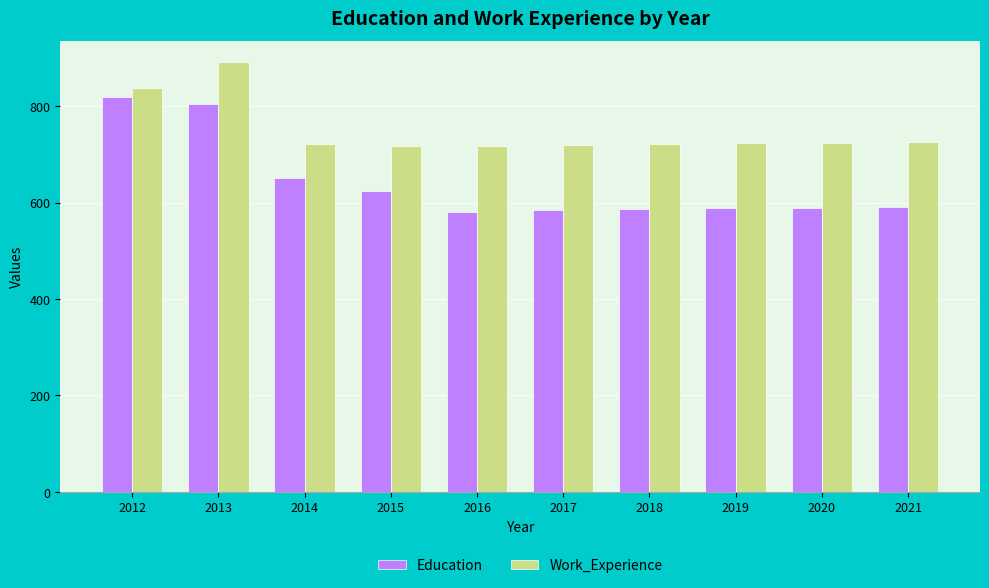

How many data points does each series have?

10